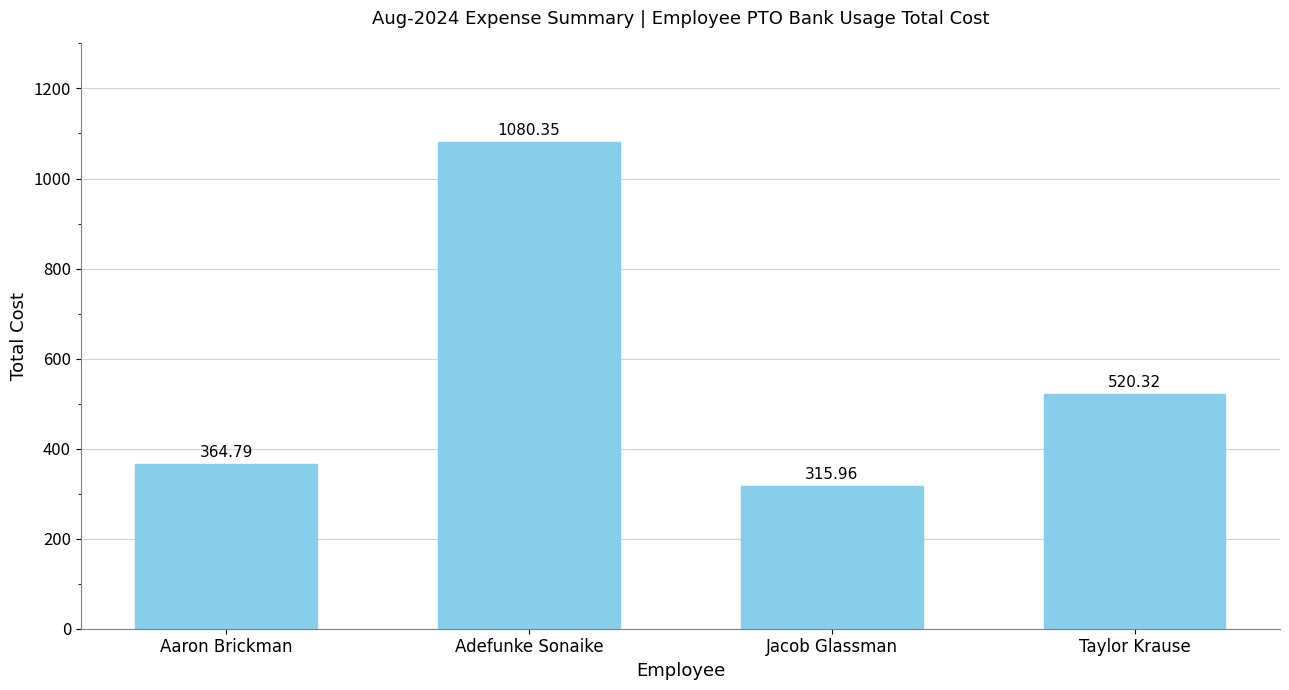

The value at Jacob Glassman is 316.0. True or false?

True